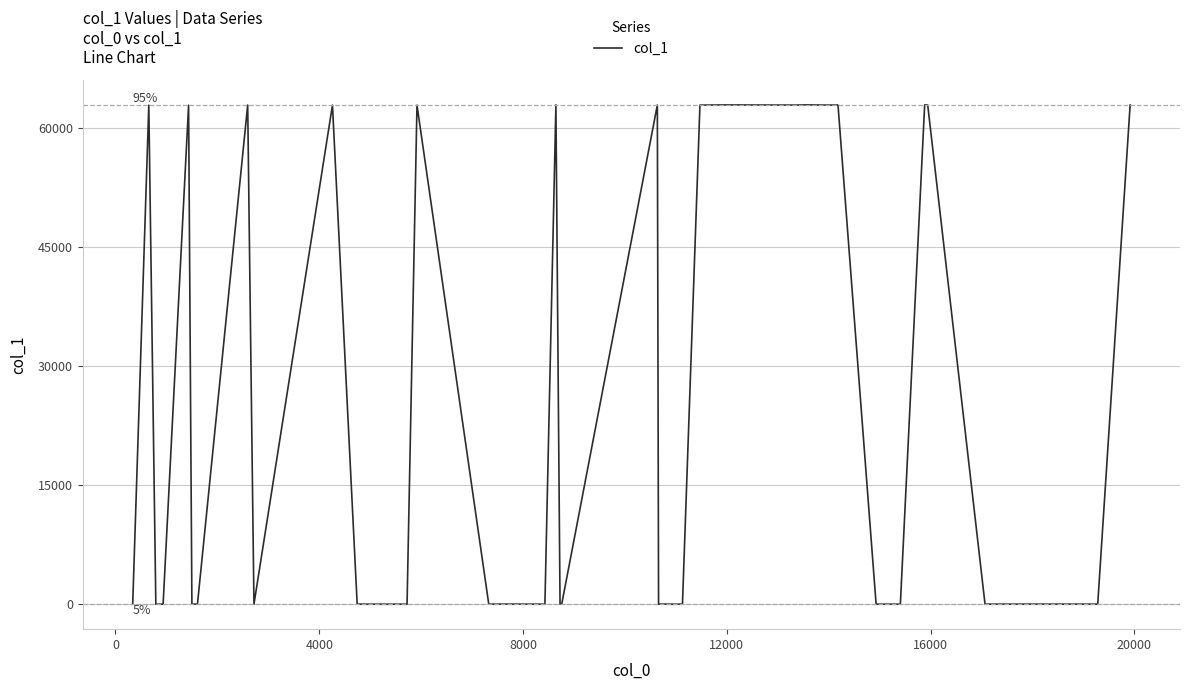

What is the difference between the maximum and minimum values?

62946